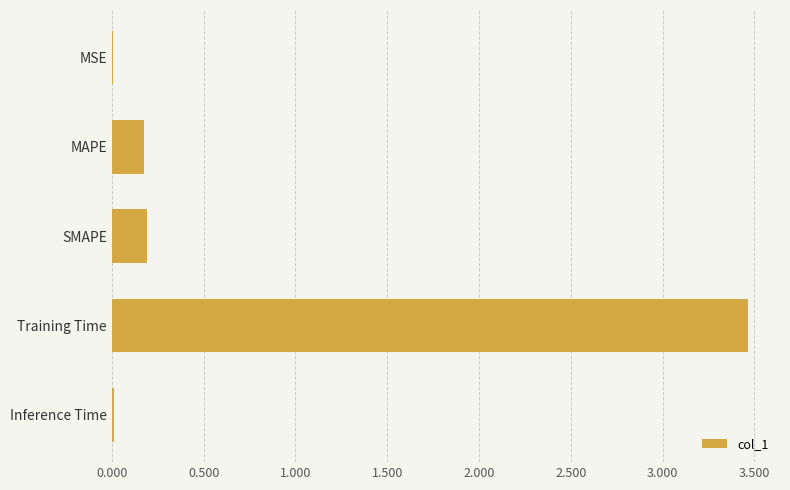

Is it true that the value at Training Time is 3.5?

True